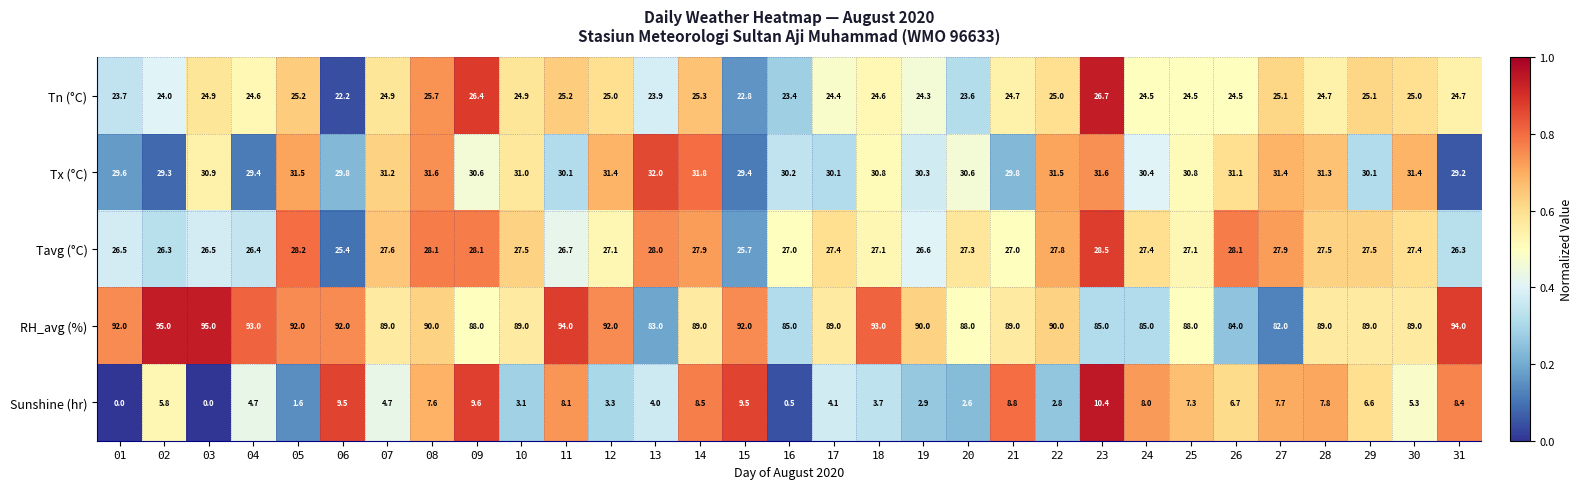

What is the average value of the RH_avg (%) series?

89.5